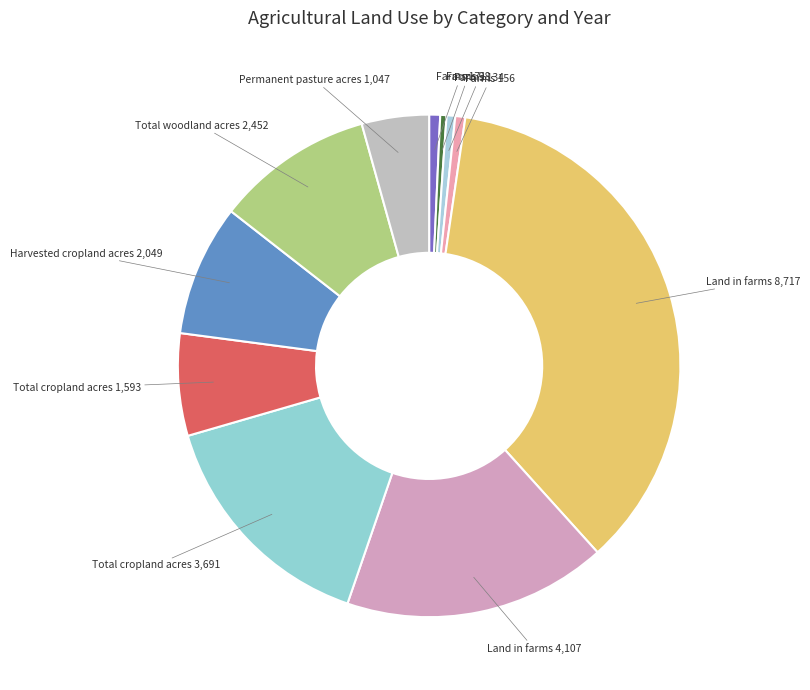

Count the number of slices in the pie.

11